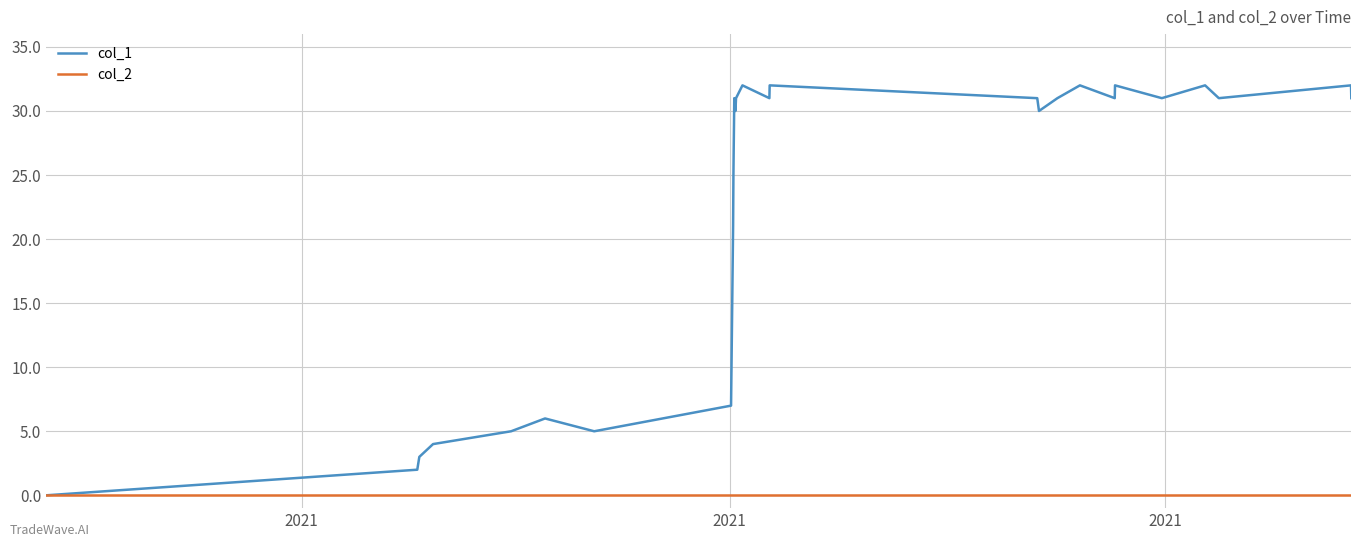

List the series in order of their peak value, highest first.

col_1, col_2